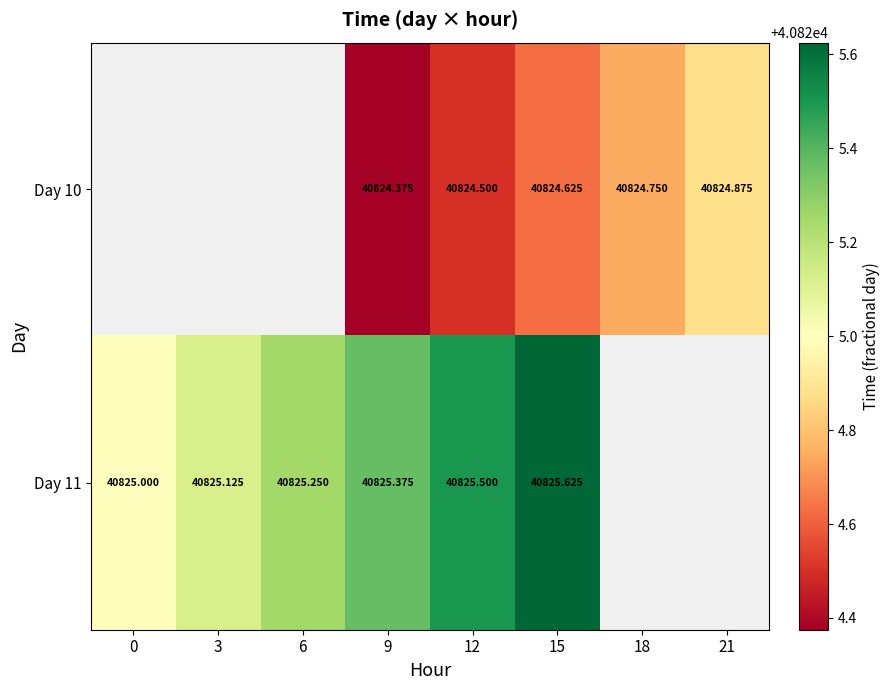

How many data points in Day 10 are above 40824?

5